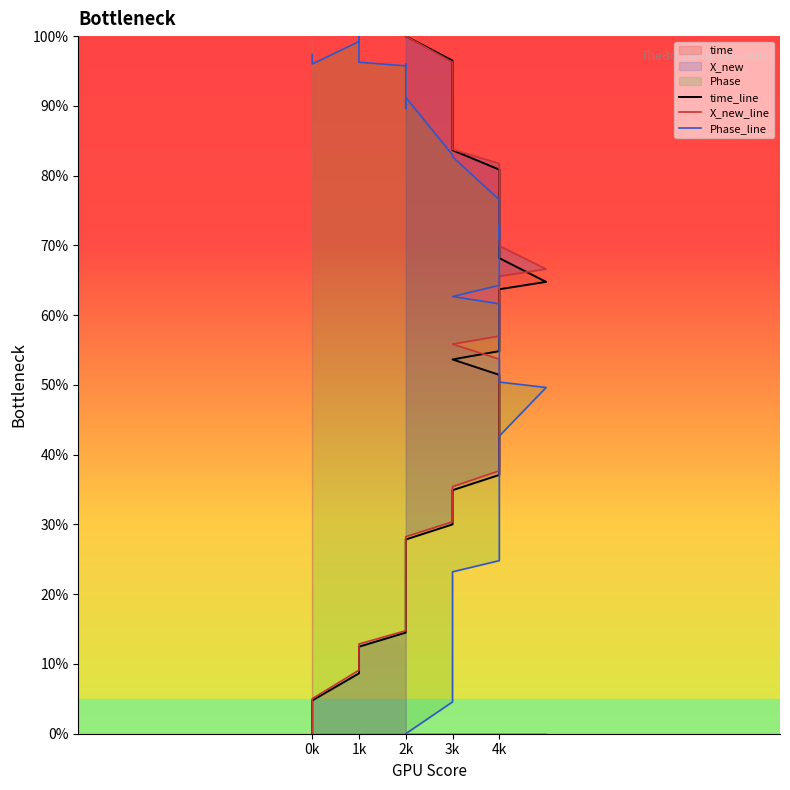

What is the sum of all X_new_line values?

1948.7